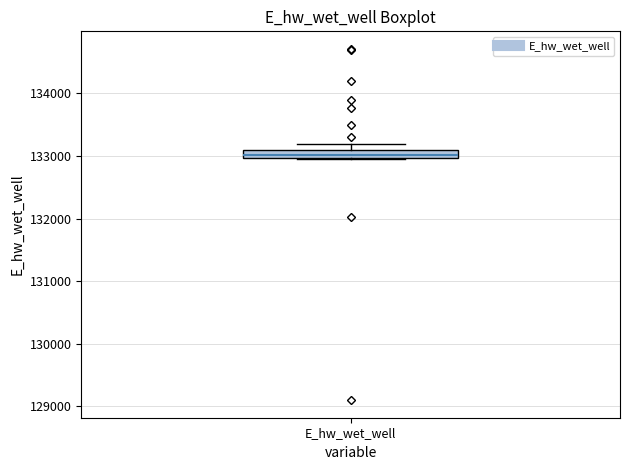

Where is the upper edge of the box for E_hw_wet_well on the y-axis? The values are not printed on the chart, so give them approximately, as read against the axis.

133100